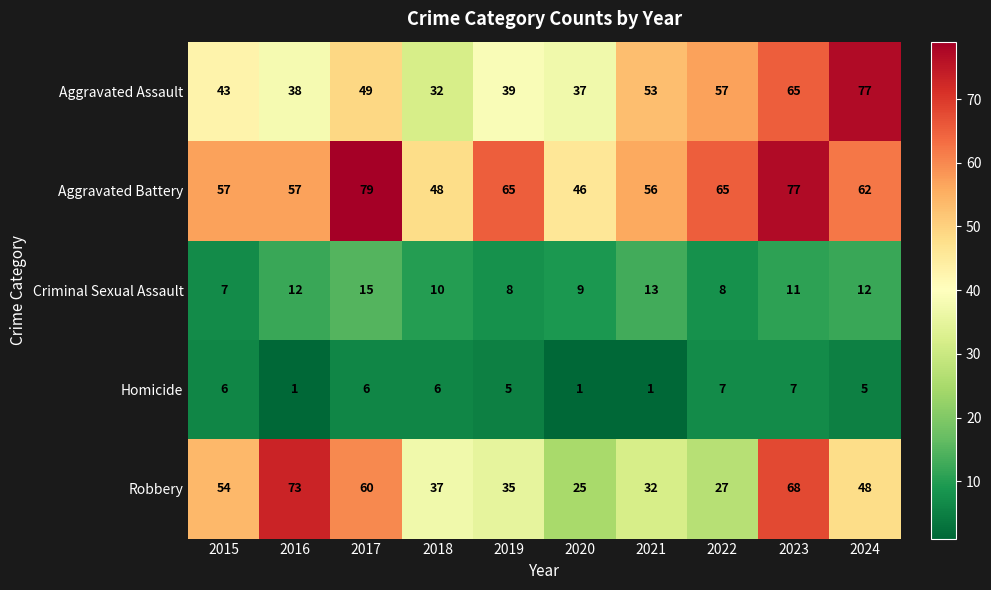

What is the maximum value shown in the chart?

79